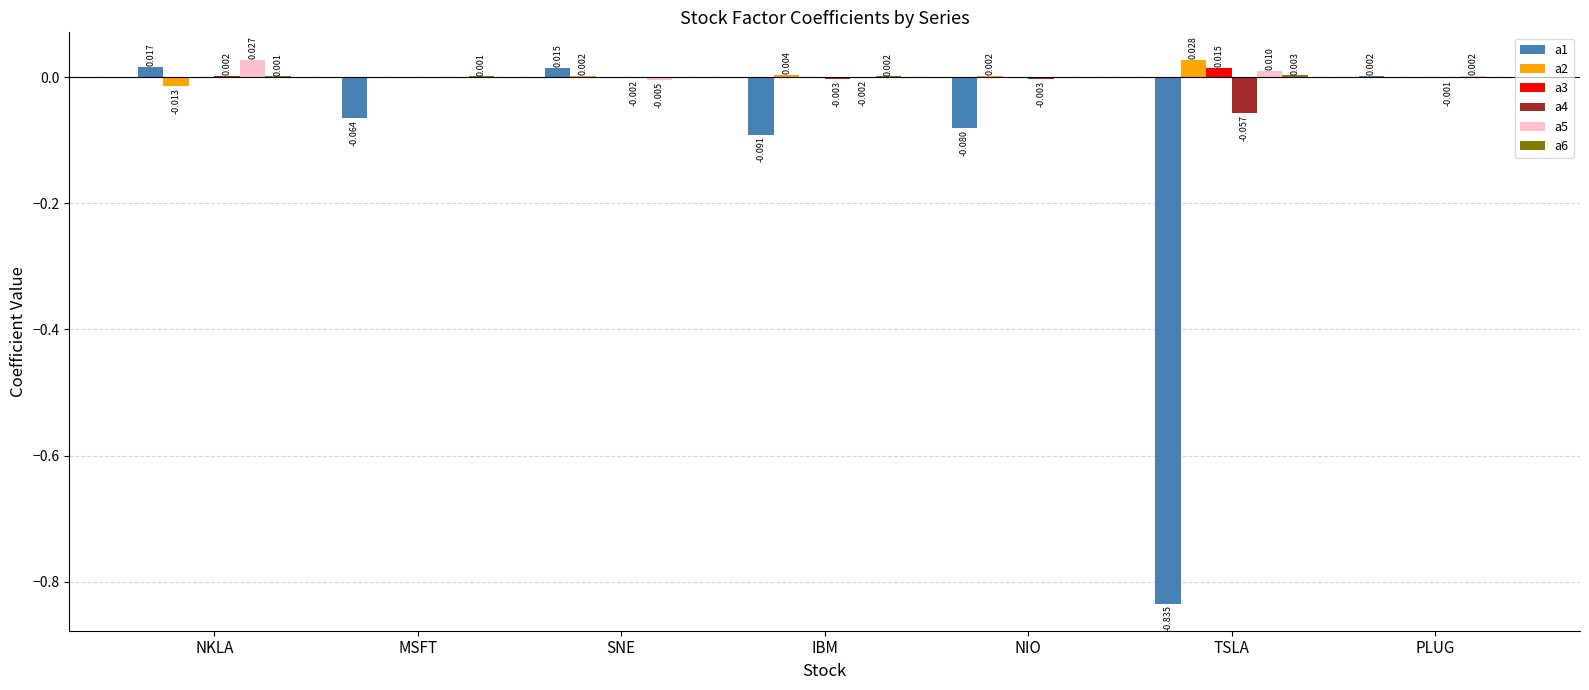

Does the chart contain stacked bars?

No